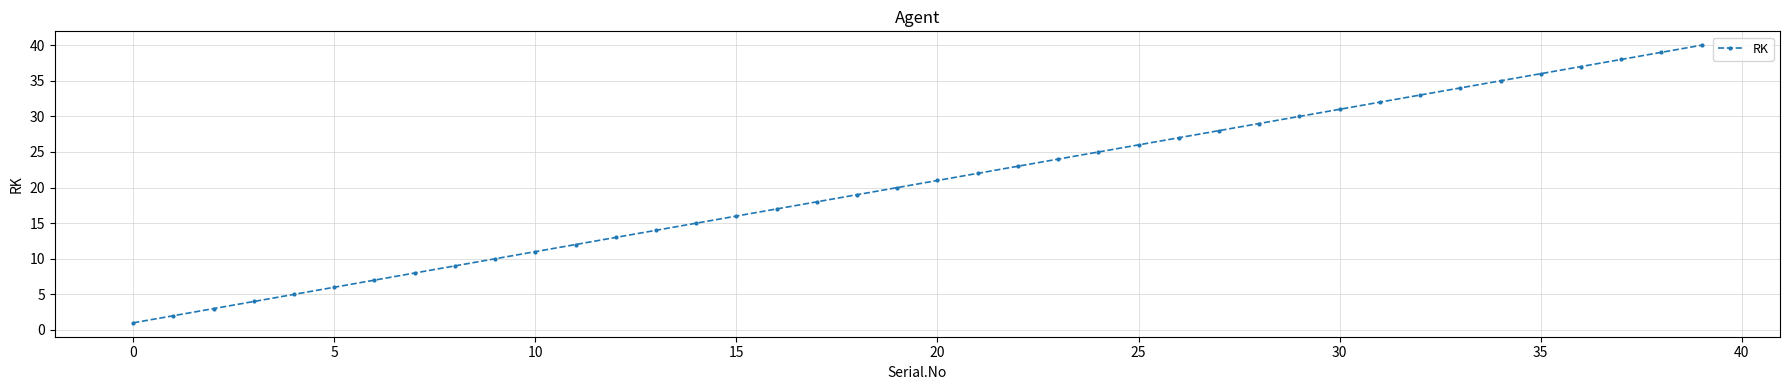

True or false: the data has more than 2 interior local peaks.

False